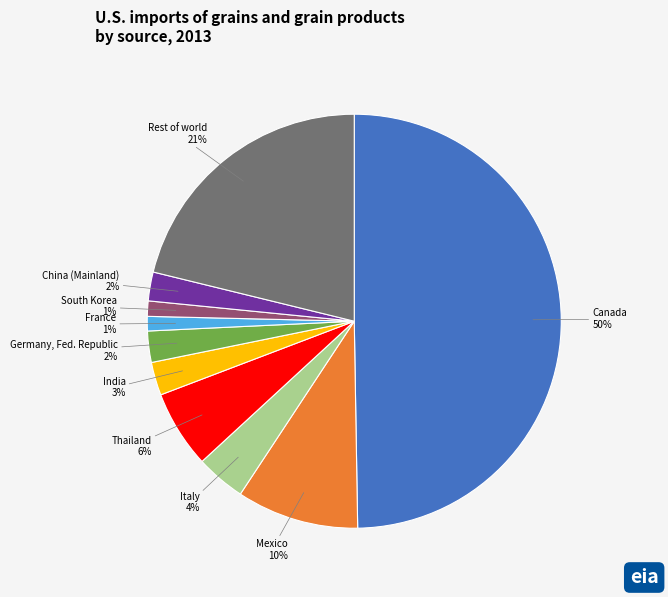

Does Germany, Fed. Republic account for over 50% of the chart?

No